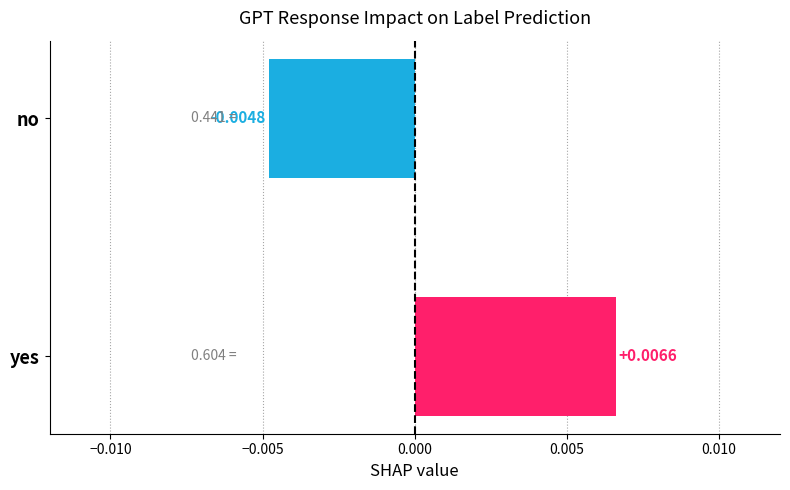

Rank the categories by value from lowest to highest.

no, yes